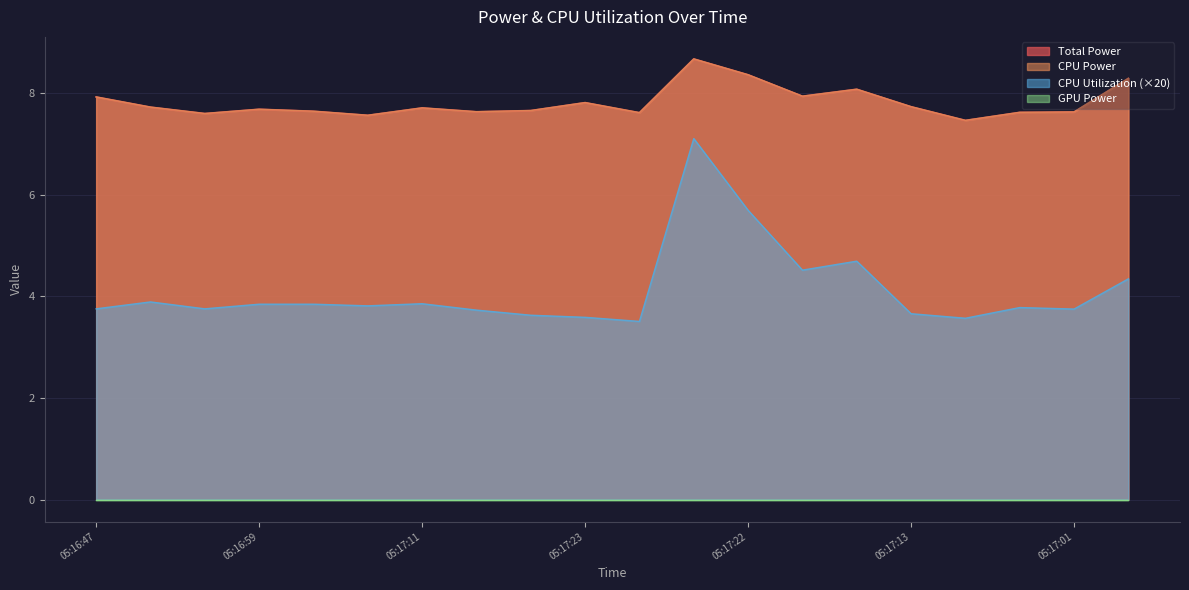

At which label is Total Power closest to 8?

05:17:20